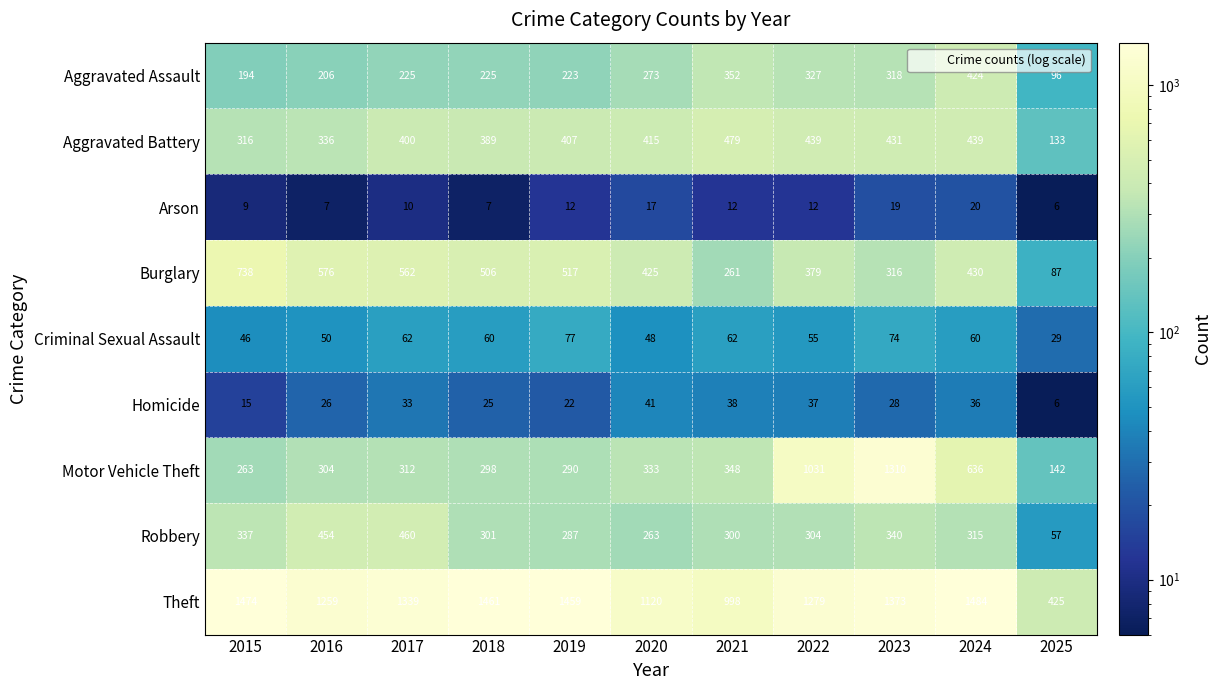

Between 2018 and 2023, which series saw the biggest shift?

Motor Vehicle Theft